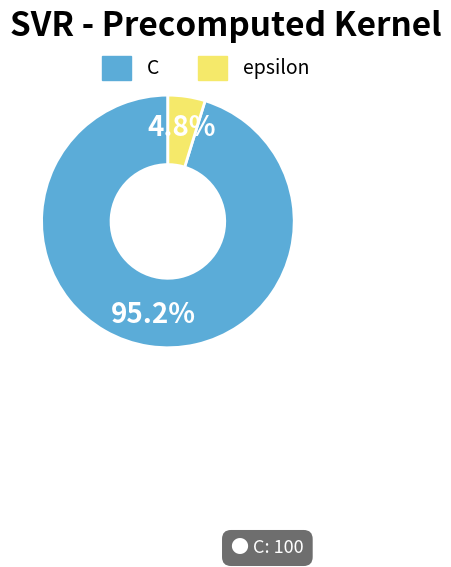

Which category has the smallest portion of the pie?

epsilon